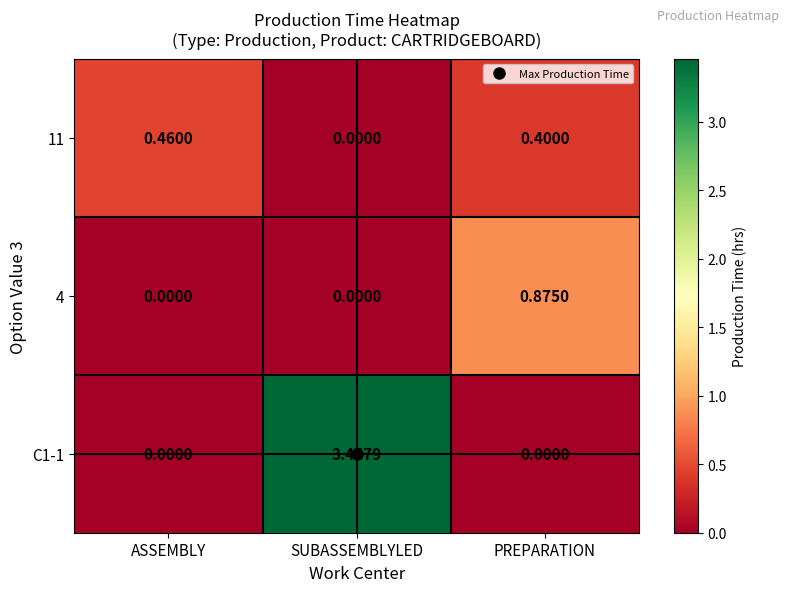

Is the value of 4 at PREPARATION greater than the value of 11 at ASSEMBLY?

Yes